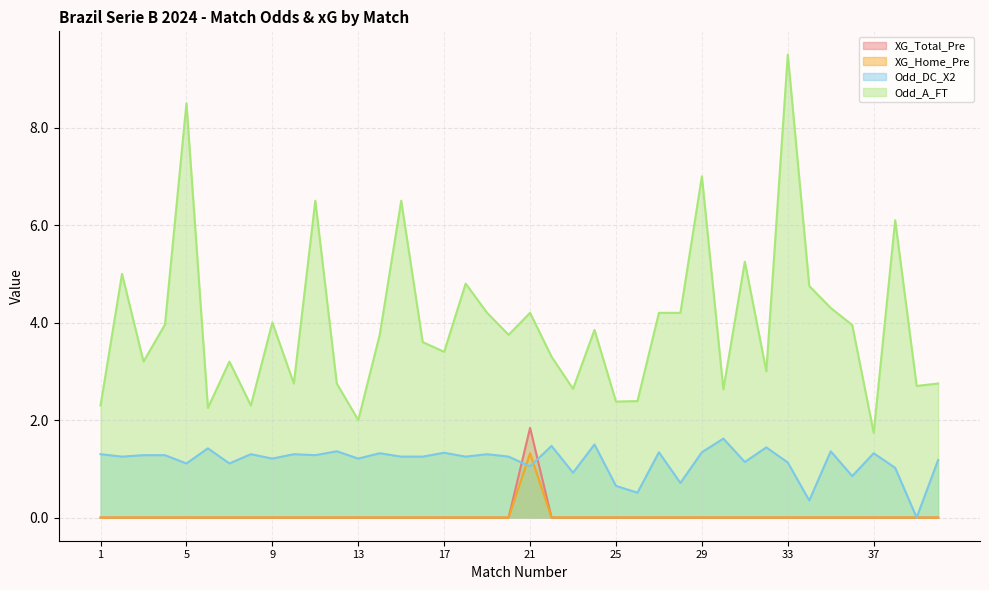

What is the spread (max minus min) of values at 4?

4.0